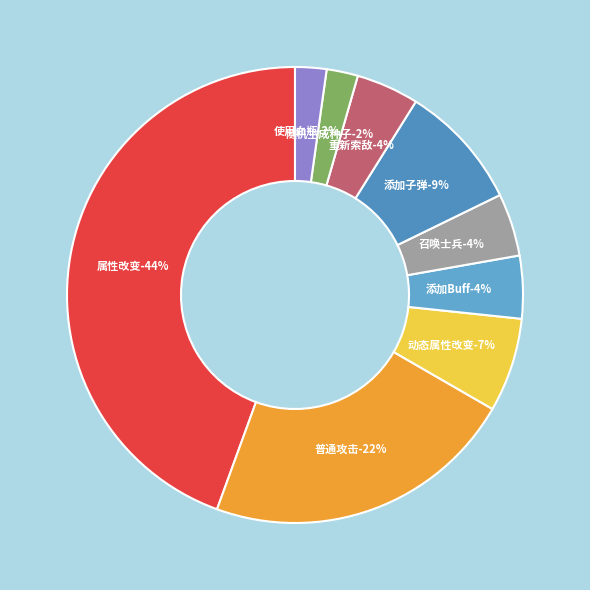

Rank the categories by value from lowest to highest.

随机生成种子, 使用血瓶, 添加Buff, 召唤士兵, 重新索敌, 动态属性改变, 添加子弹, 普通攻击, 属性改变